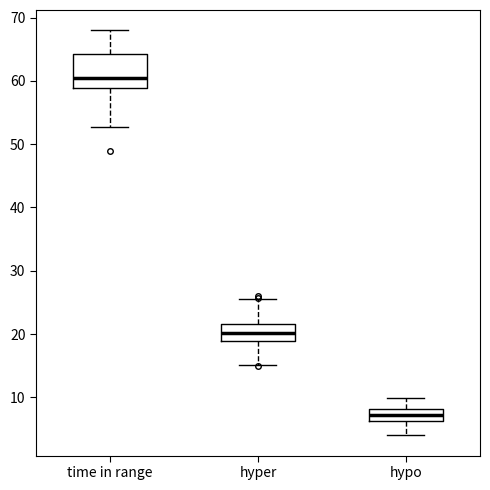

Comparing the boxes themselves (not the whiskers), which one is the tallest?

time in range